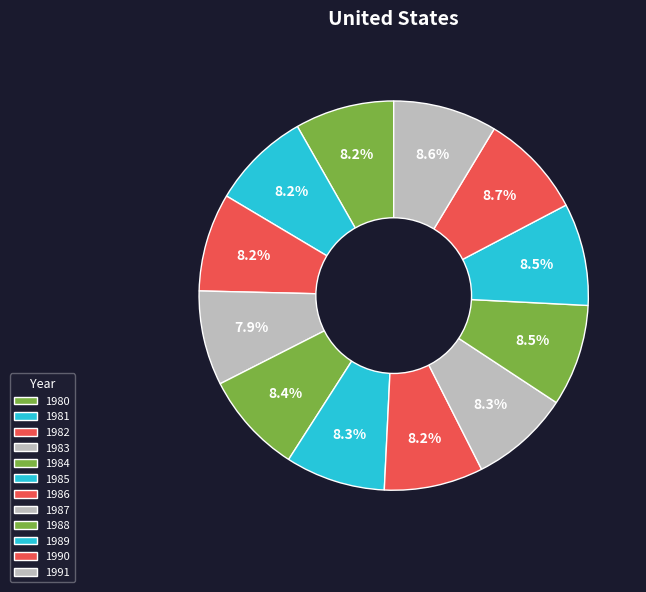

Combined, do 1990 and 1989 account for over 50%?

No